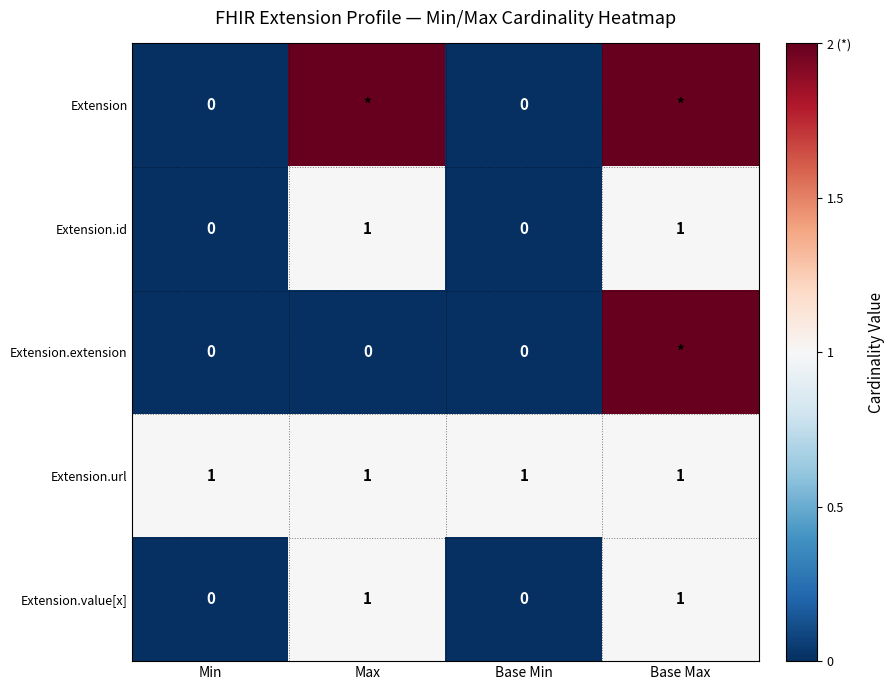

How many Extension.id values are between 0 and 1?

4